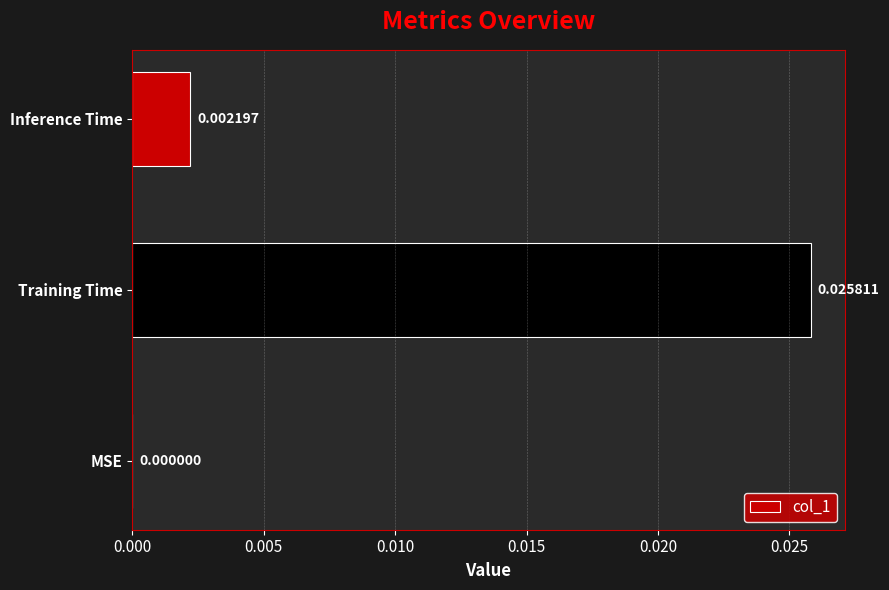

Where is the data nearest to the value 0?

MSE